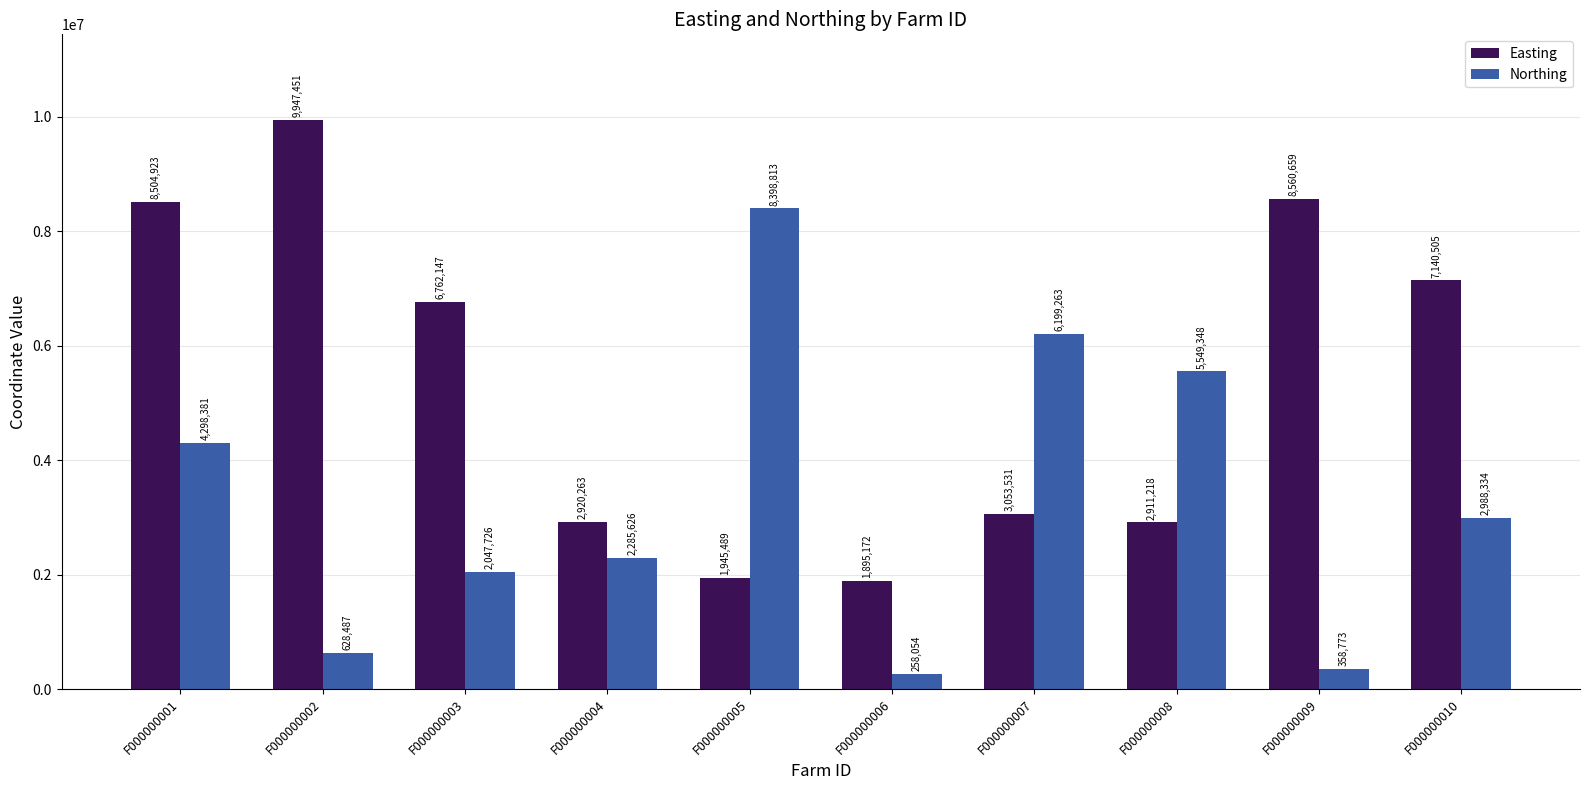

True or false: Easting has a value of 2920263 at F000000004.

True